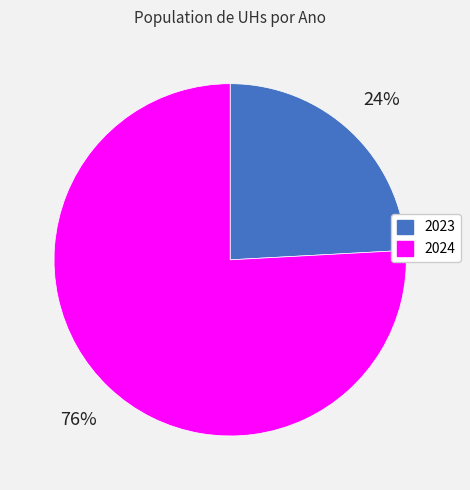

To the nearest percent, what is the average slice percentage?

50%